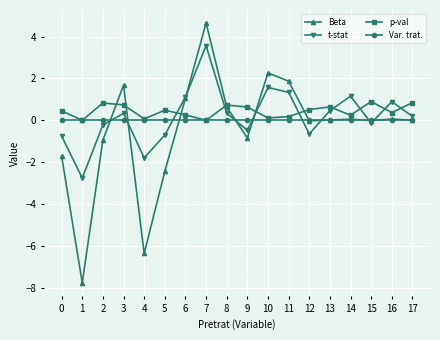

Is it true that Beta equals -0.9 at 2?

True